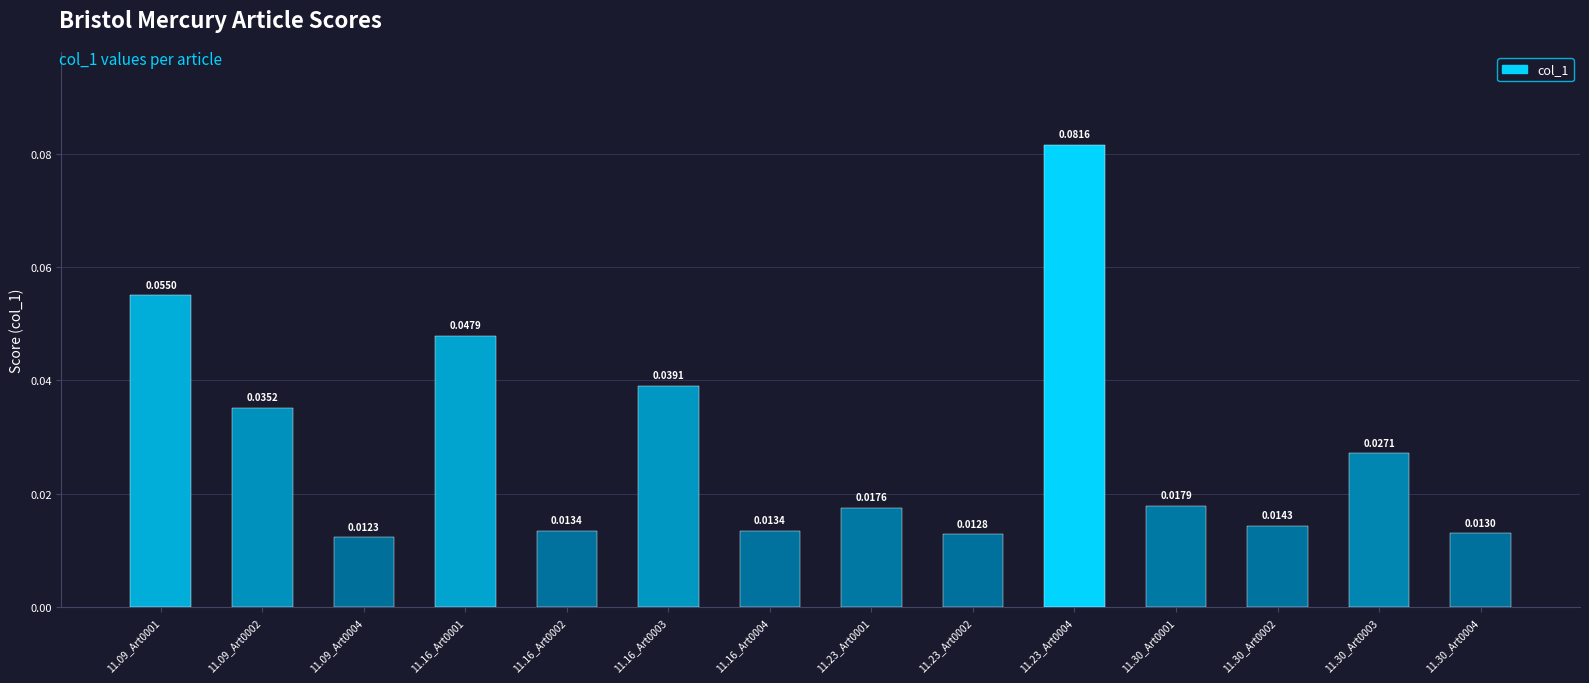

What is the sum of all values?

0.4